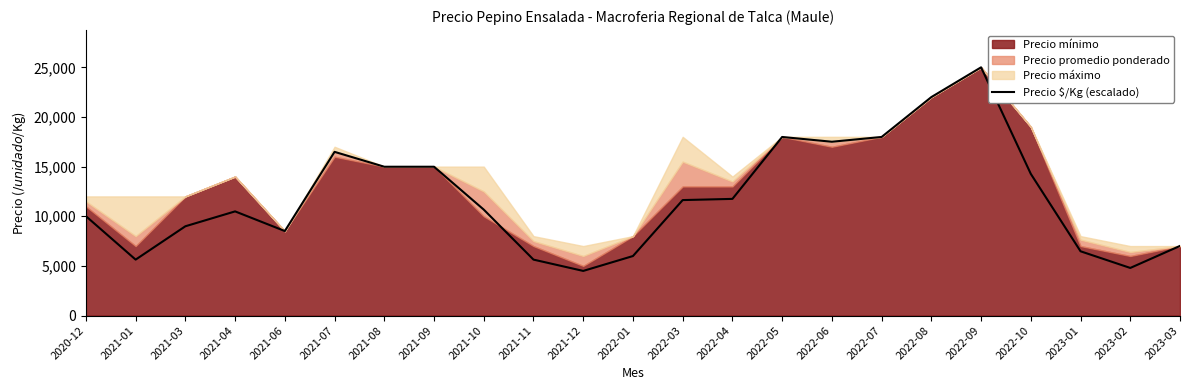

Between 2021-06 and 2023-03, which is larger?

2021-06